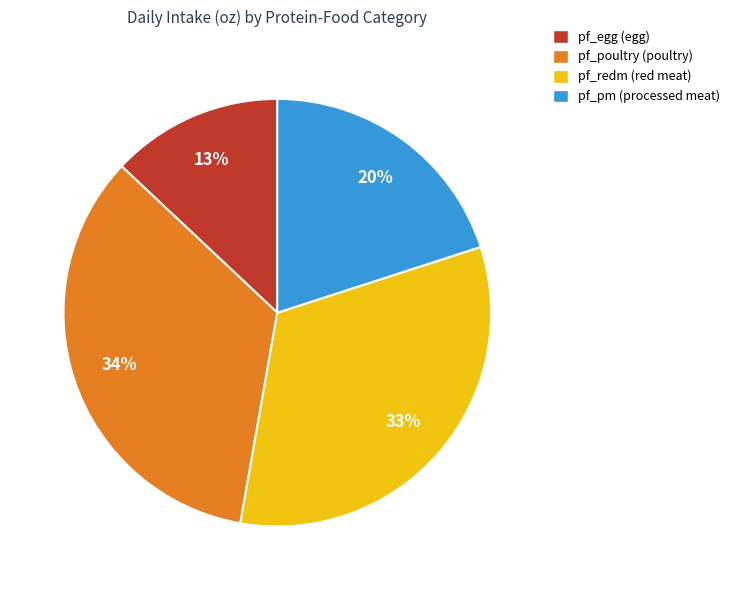

True or false: pf_redm accounts for 18% of the total.

False